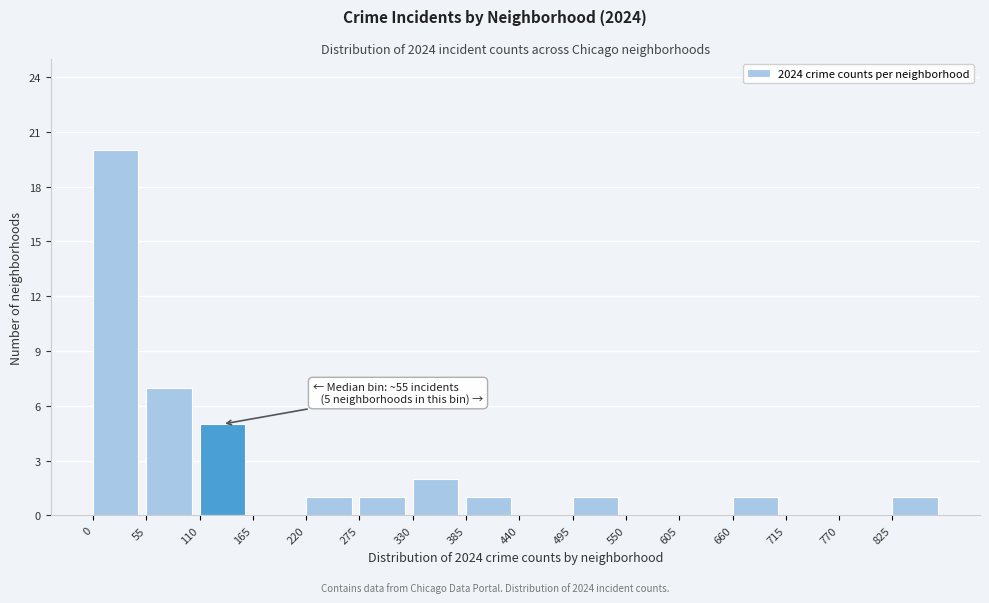

Which range on the x-axis has the tallest bar?

0 to 55